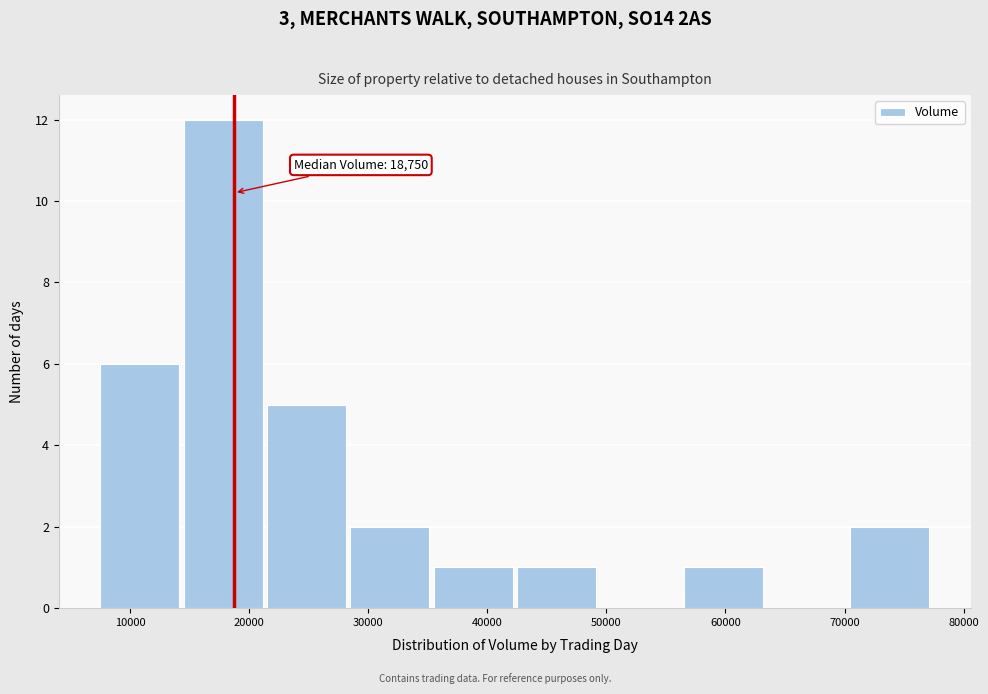

Which range on the x-axis has the tallest bar?

14000 to 21000